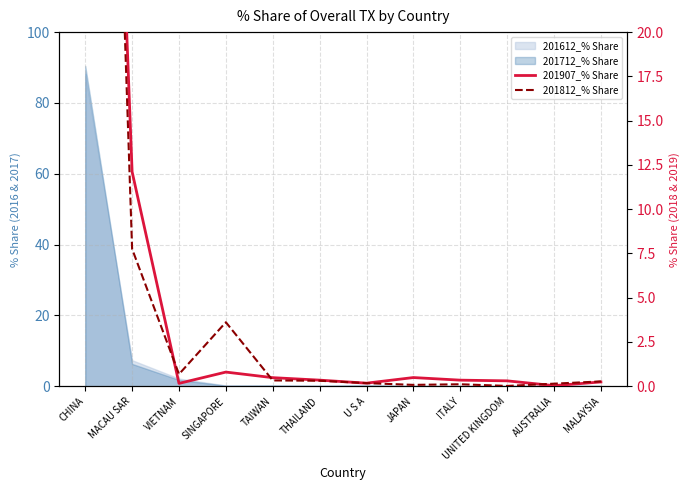

Count the number of categories in the chart.

12